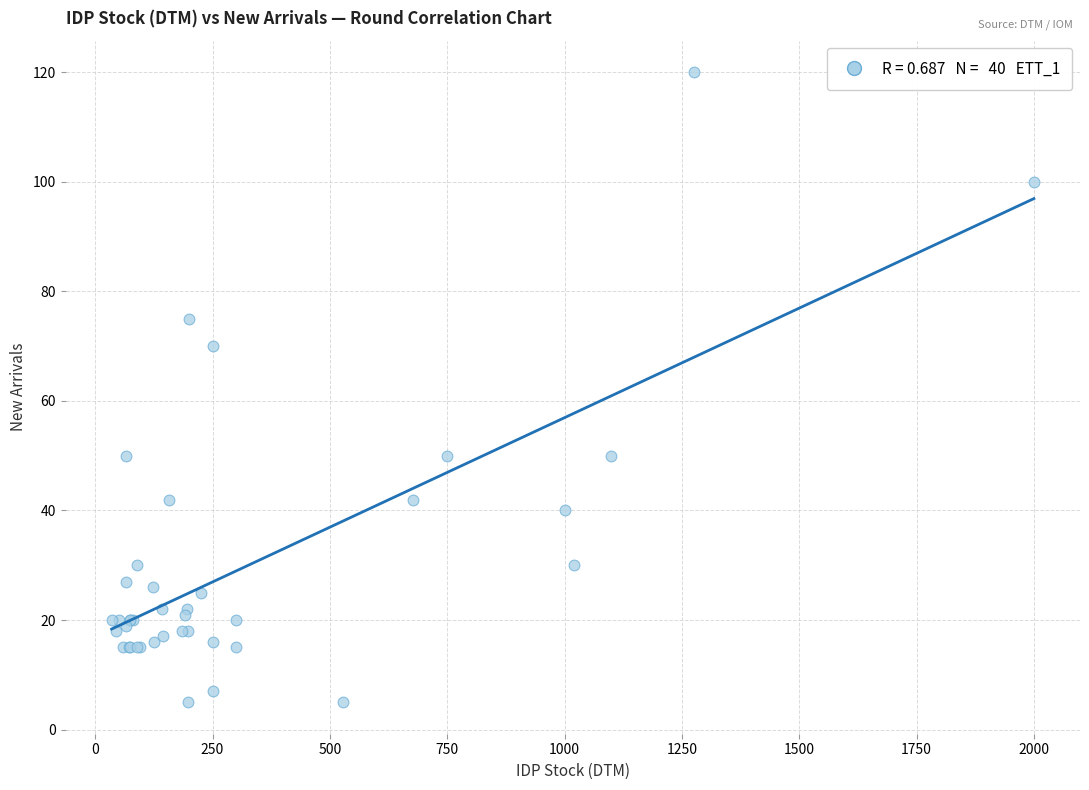

What Y value in the scatter plot is closest to 62?

70